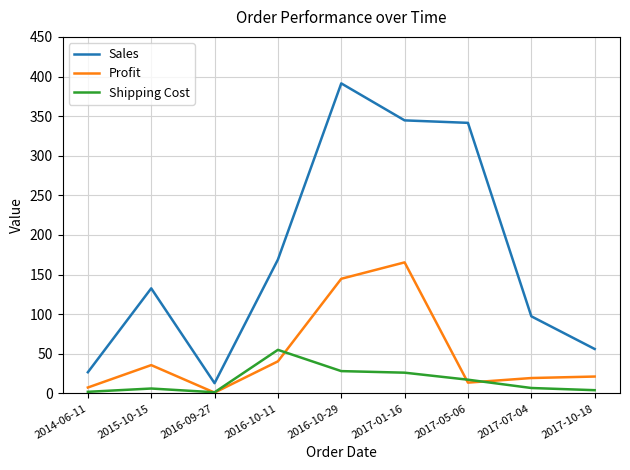

Is it true that Sales equals 109.7 at 2016-10-29?

False